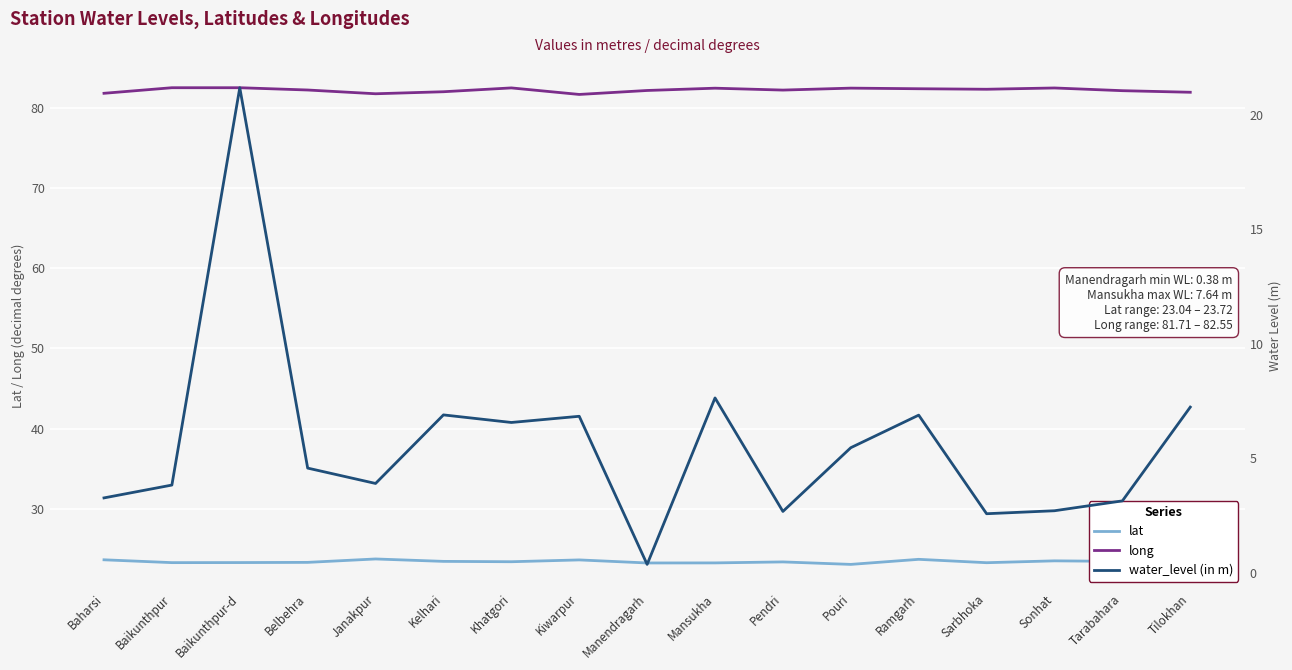

Where is long nearest to the value 82?

Tilokhan